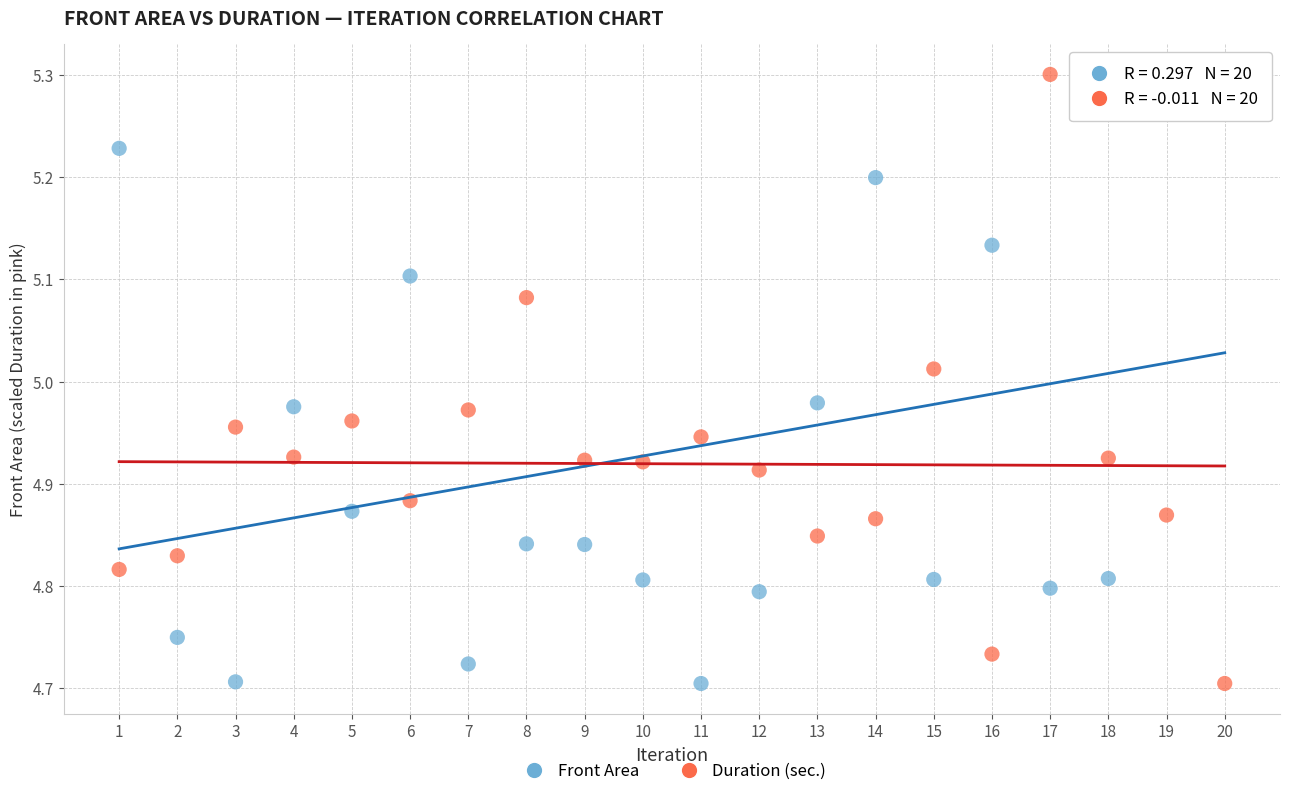

What is the X range (max minus min) for the scatter plot?

19.0